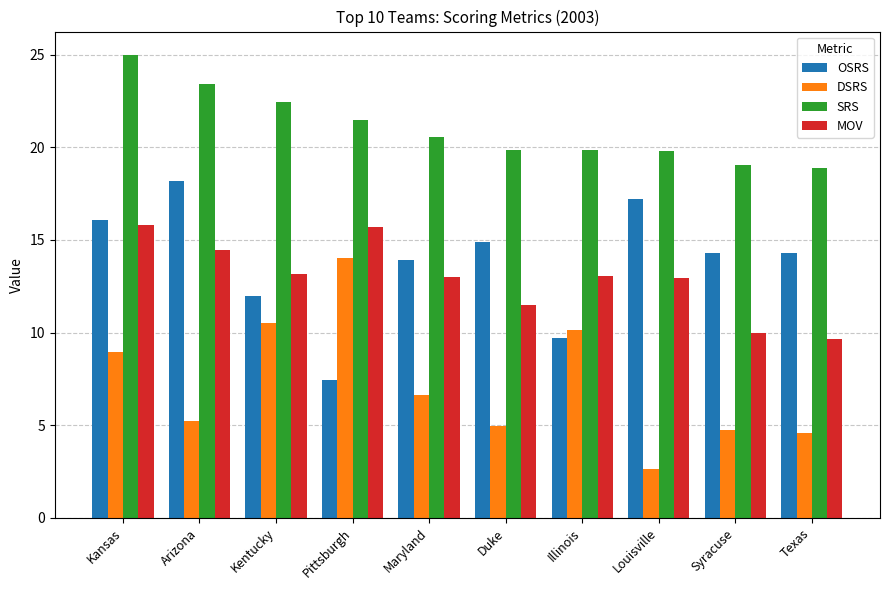

What is the average value of the DSRS series?

7.2